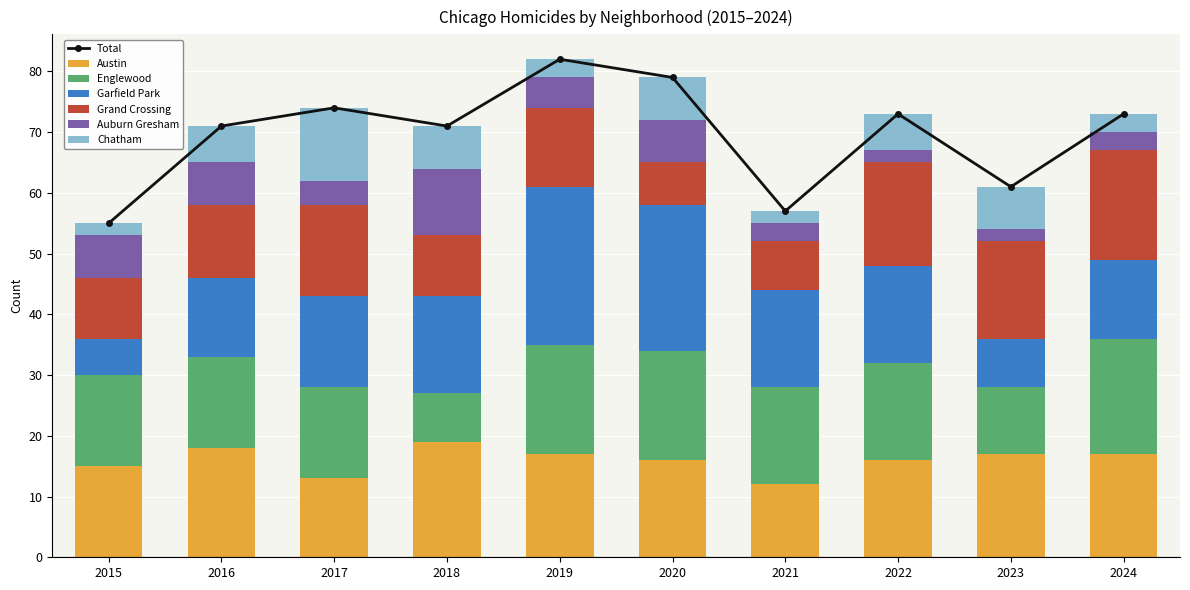

How many Austin values are between 15 and 17?

6